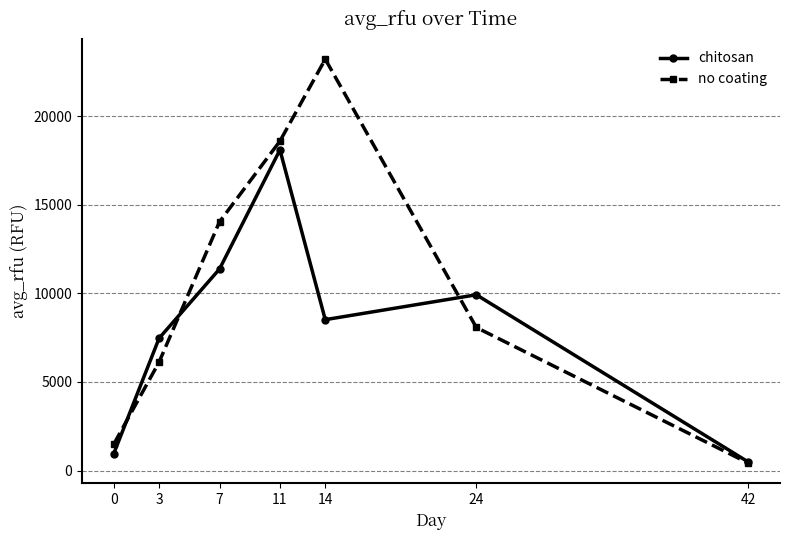

Reading right to left, what are all the values shown in this chart?

chitosan: 42=483.8	24=9923.3	14=8518.8	11=18102.0	7=11377.0	3=7467.9	0=956.4
no coating: 42=425.6	24=8076.9	14=23220.9	11=18595.8	7=14040.5	3=6121.9	0=1487.9